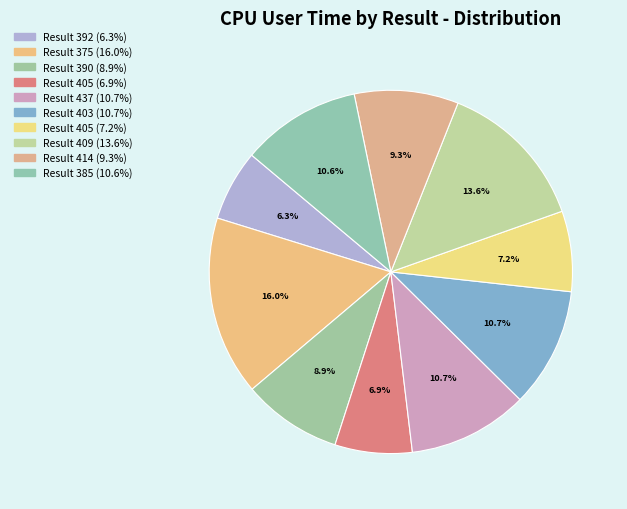

Count the number of slices in the pie.

10